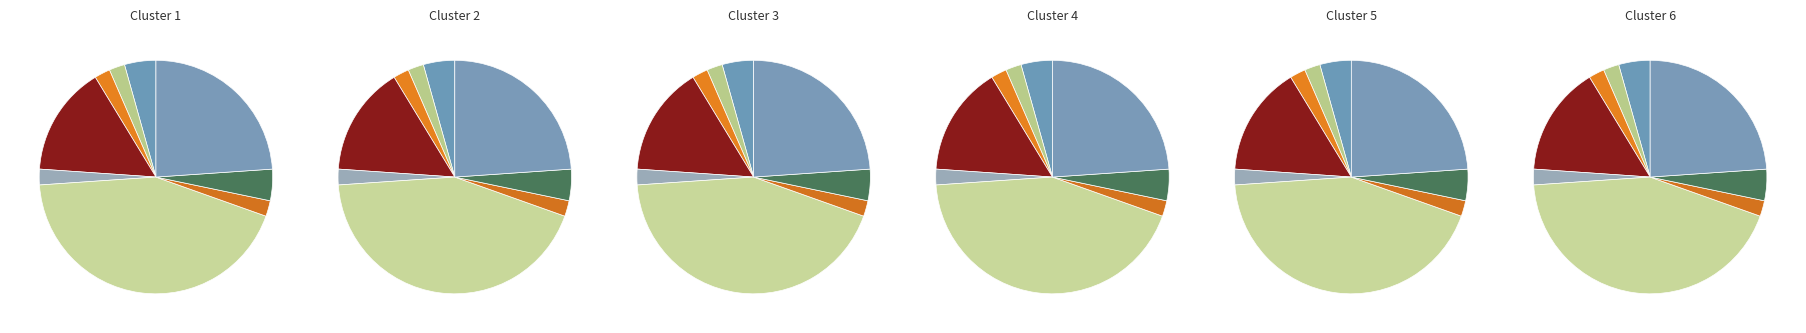

To the nearest percent, what is the combined percentage of S-140MF2E5A and S-36MU2E5A?

46%